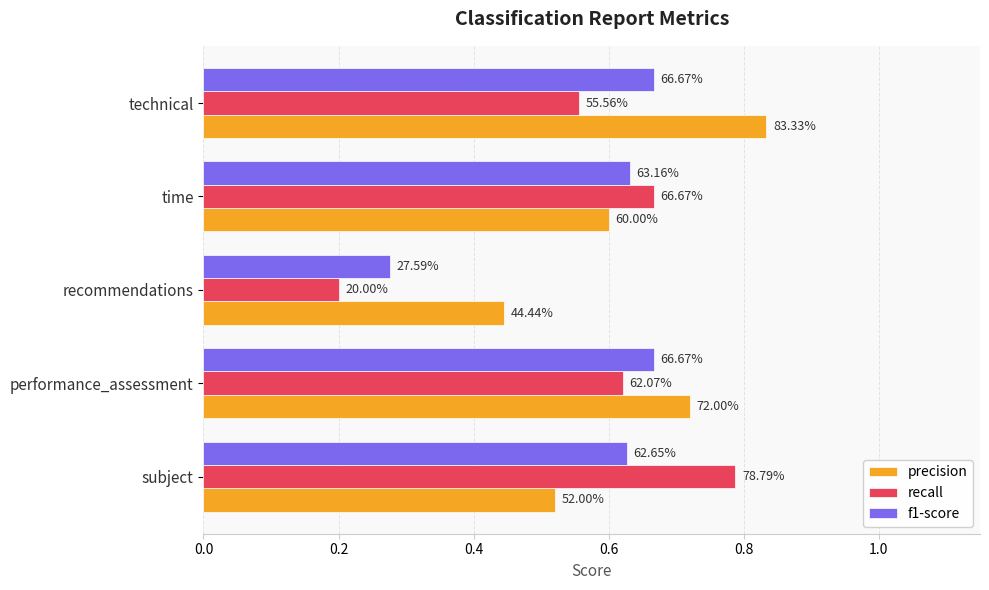

Which series has the largest total across all categories?

precision